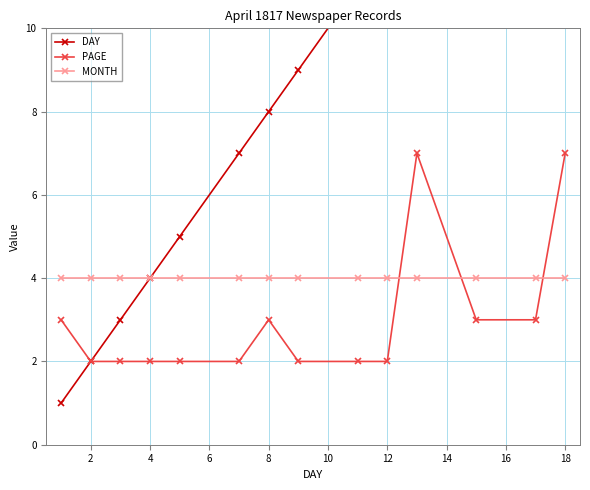

The value of PAGE at 2 is 2. True or false?

True